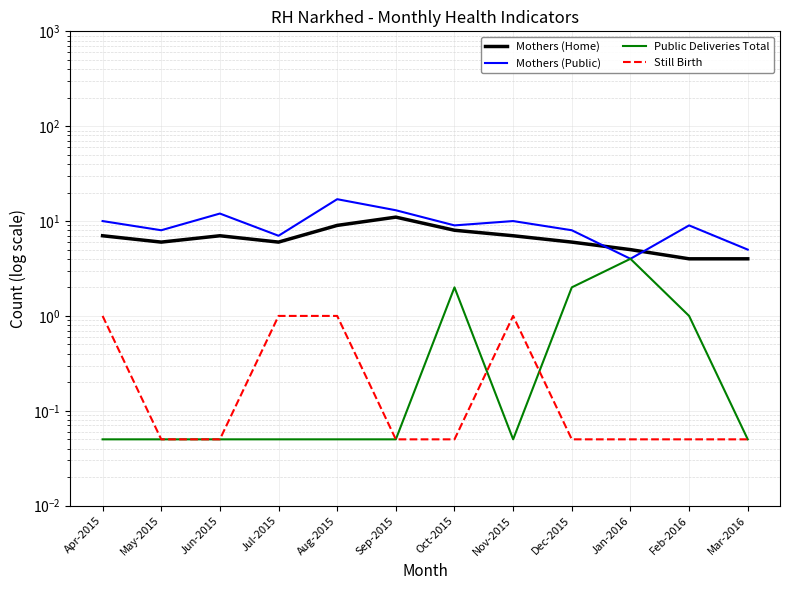

What position from the right is May-2015?

11